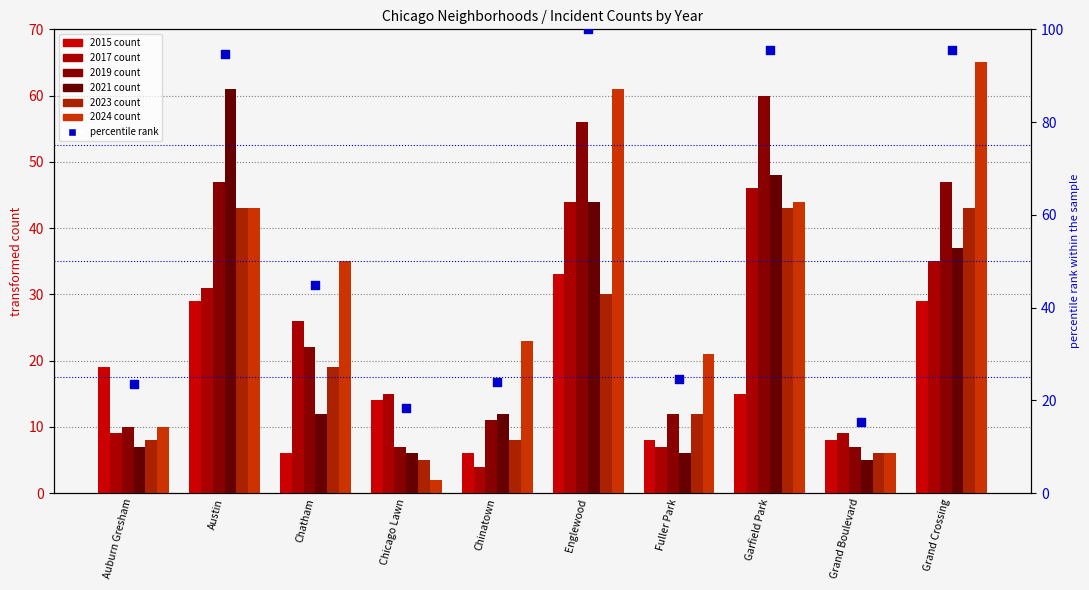

Which has a higher value, Chicago Lawn or Chatham?

Chatham